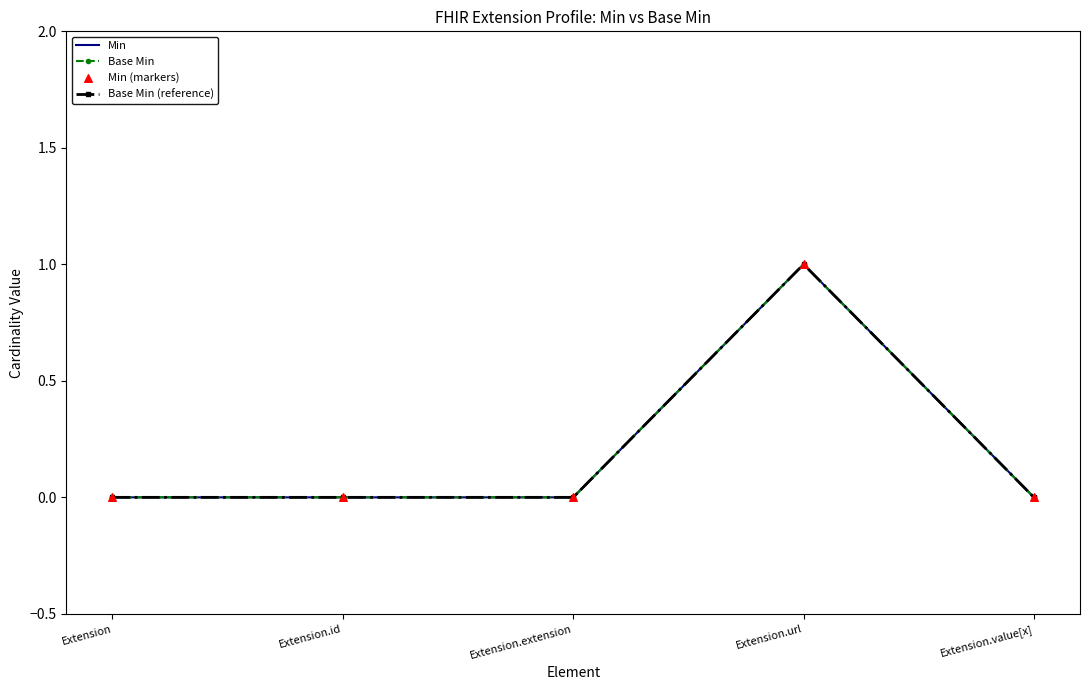

At which category is the sum across all series the highest?

Extension.url